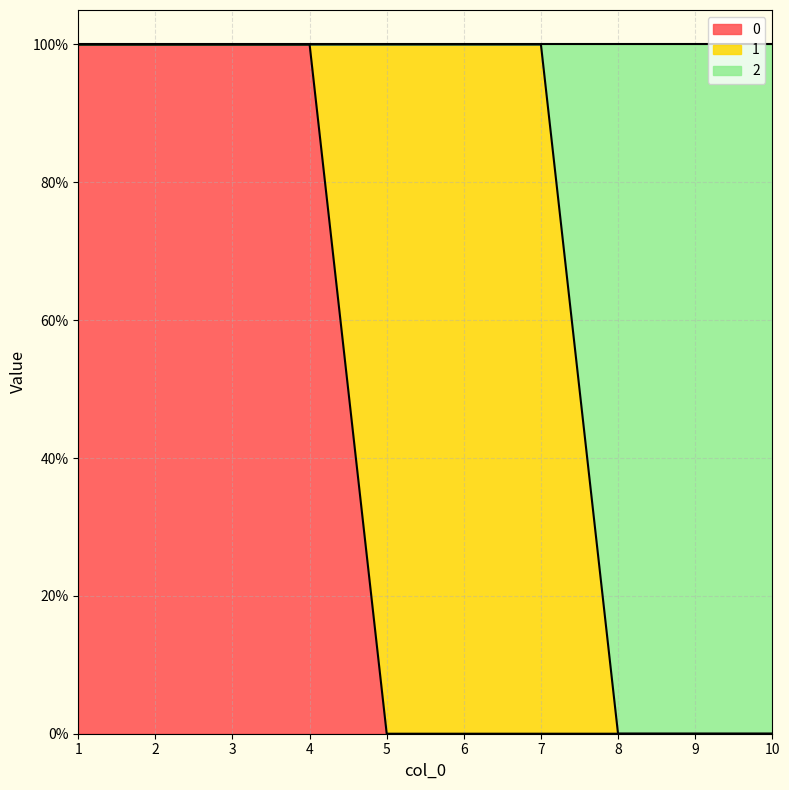

Does the chart display data point markers on the line(s)?

No